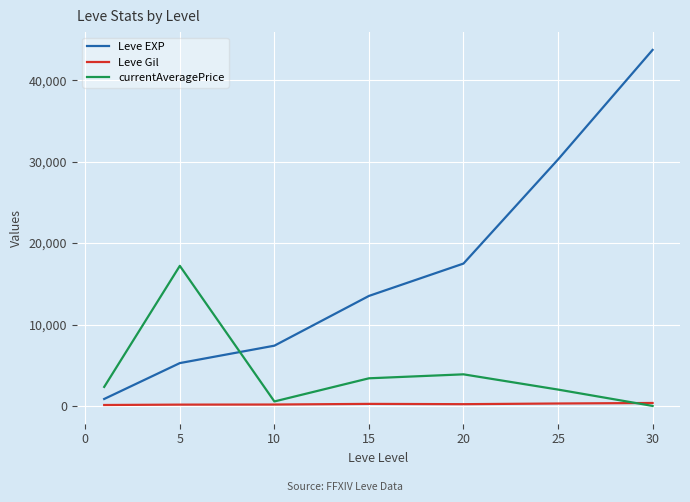

How many values in the Leve Gil series are below 214?

3